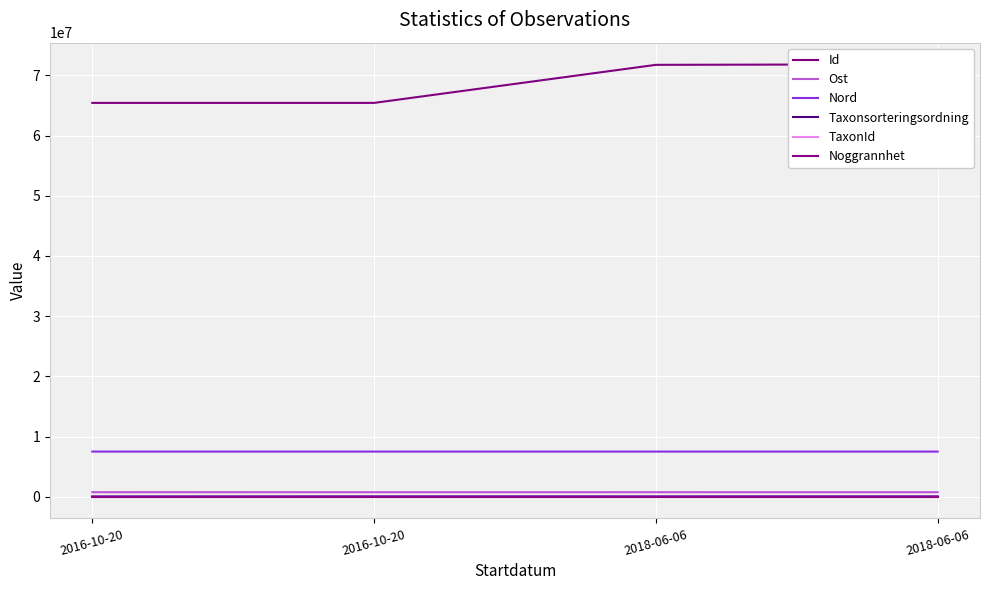

At which category does Ost reach its first local peak?

2016-10-20